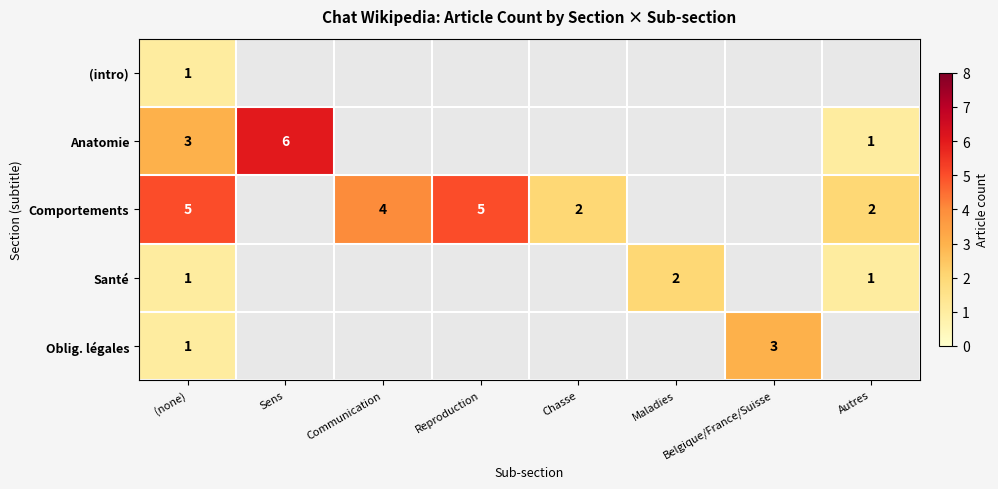

What is the spread (max minus min) of values at (none)?

4